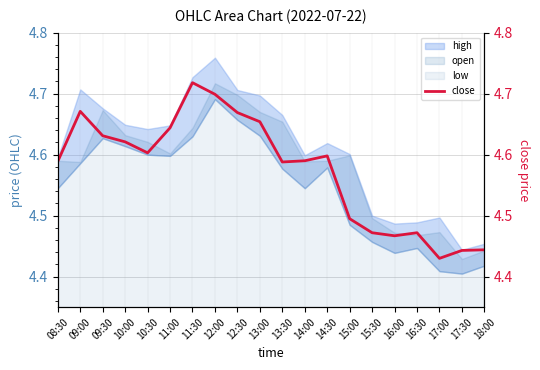

Count the number of categories in the chart.

20